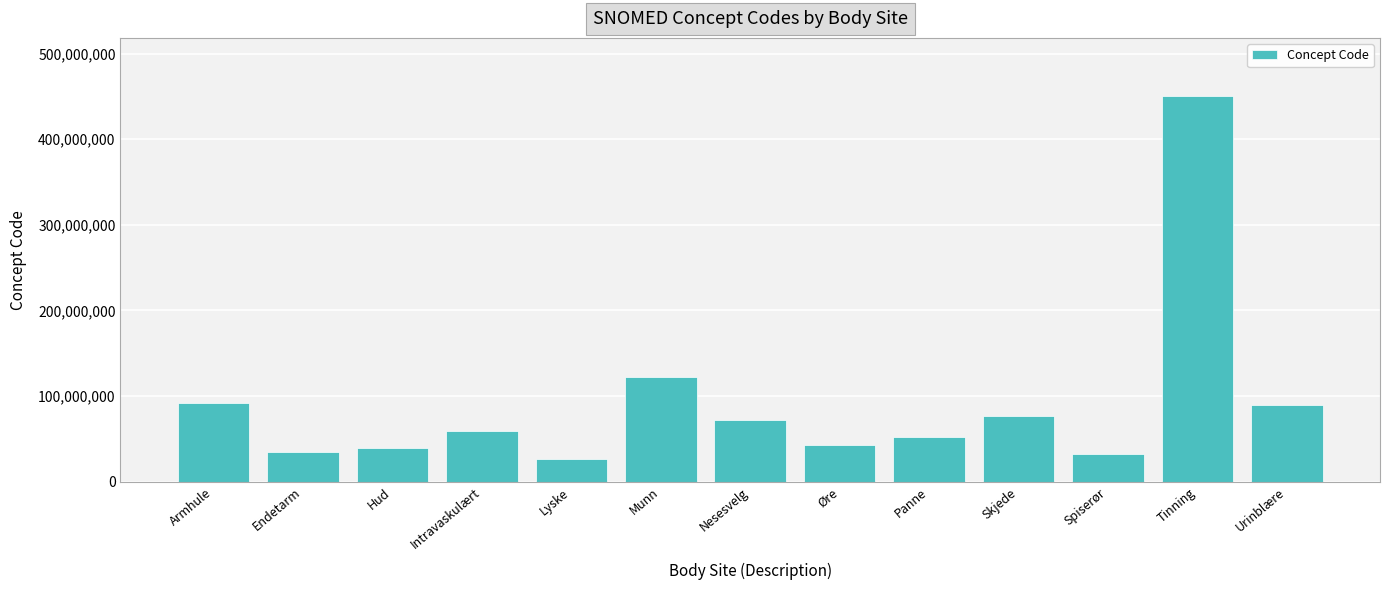

At which category does the chart reach its peak across all series?

Tinning